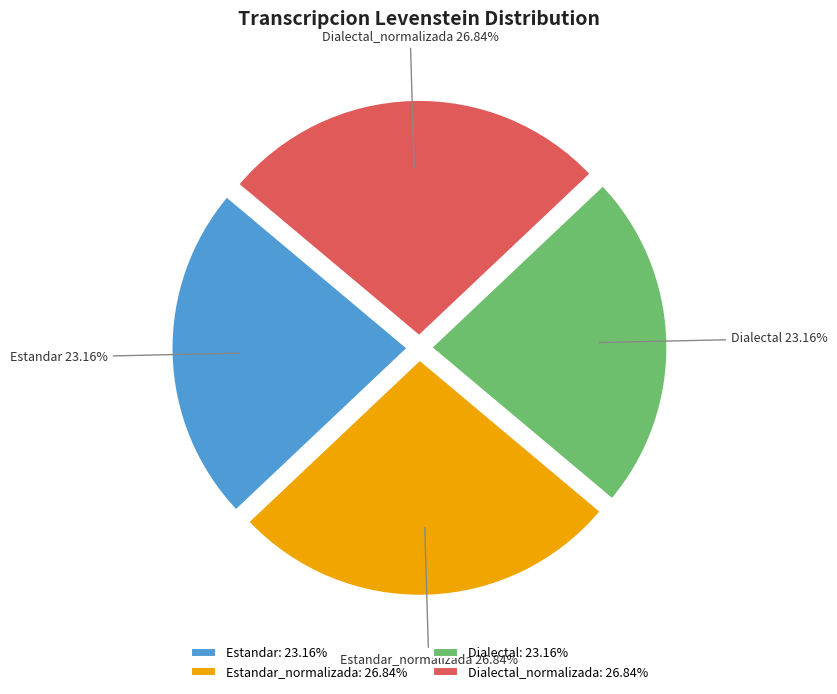

Does Dialectal account for over 50% of the chart?

No